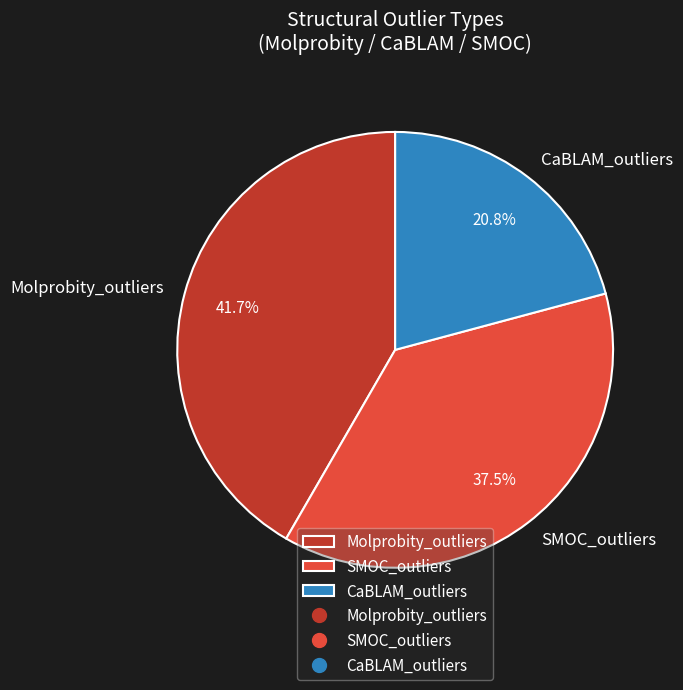

What percentage do SMOC_outliers and Molprobity_outliers together represent?

79.2%